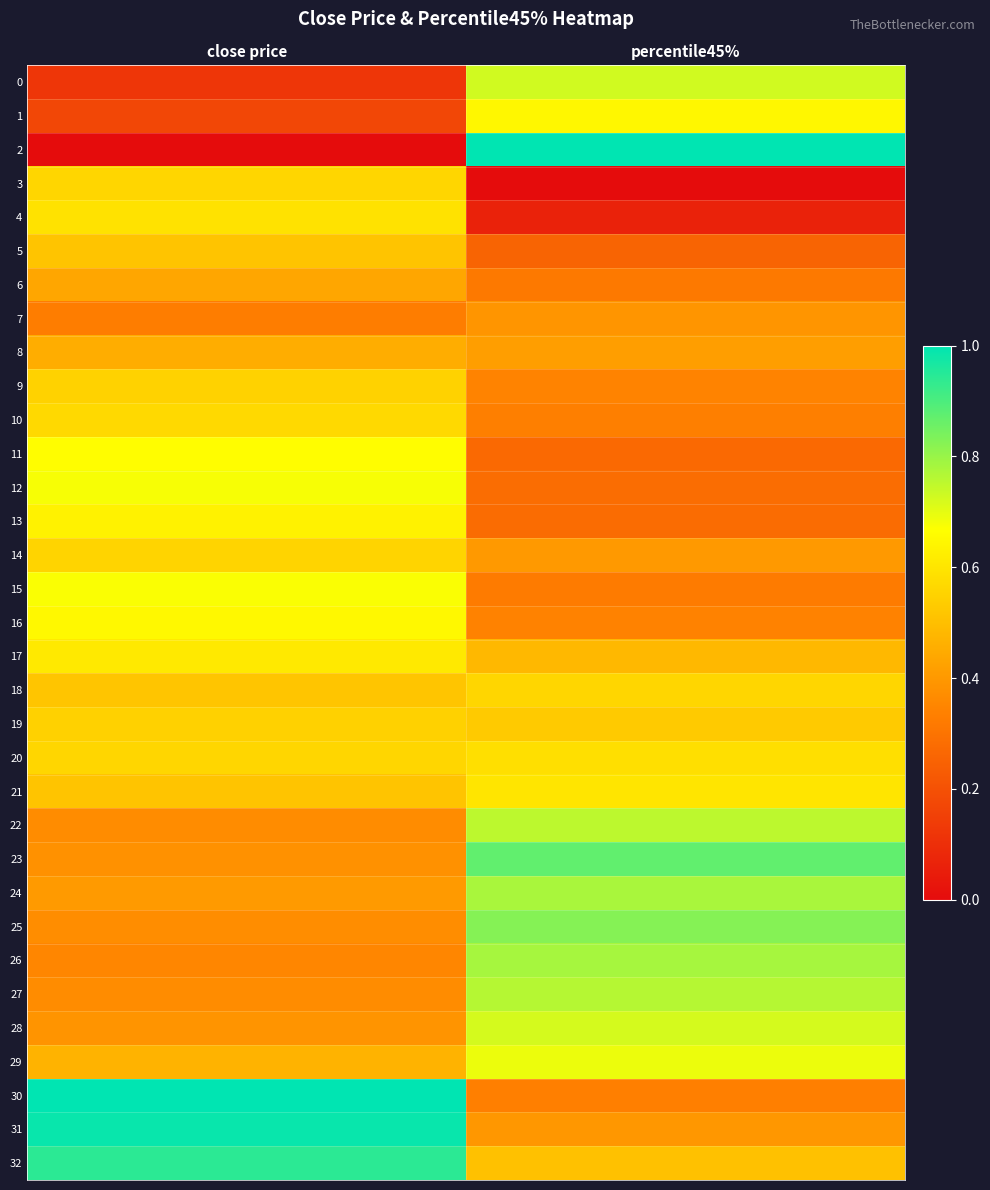

Which series changed the most between close price and percentile45%?

2